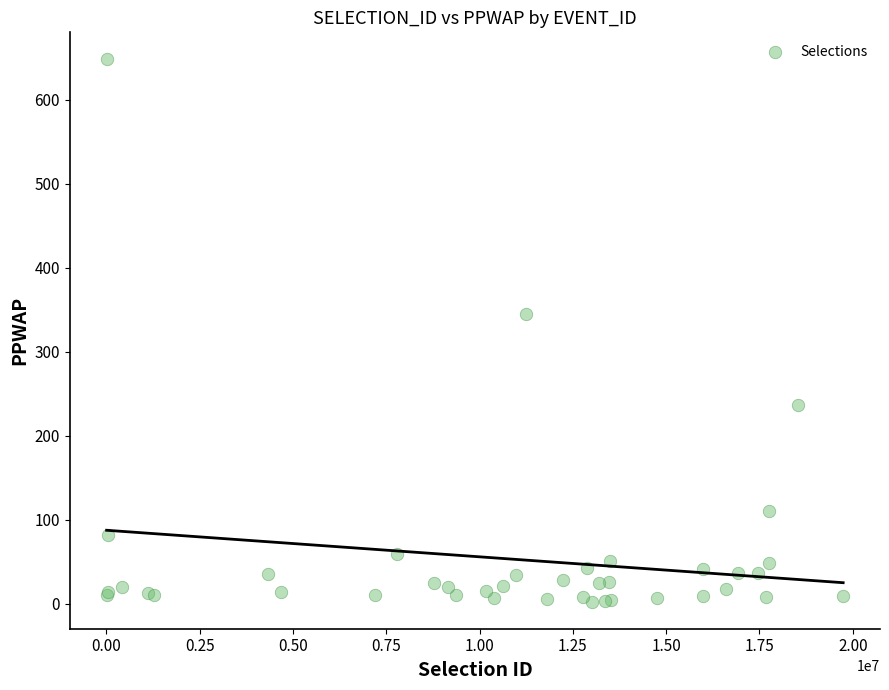

What Y value in the scatter plot is closest to 325?

344.9